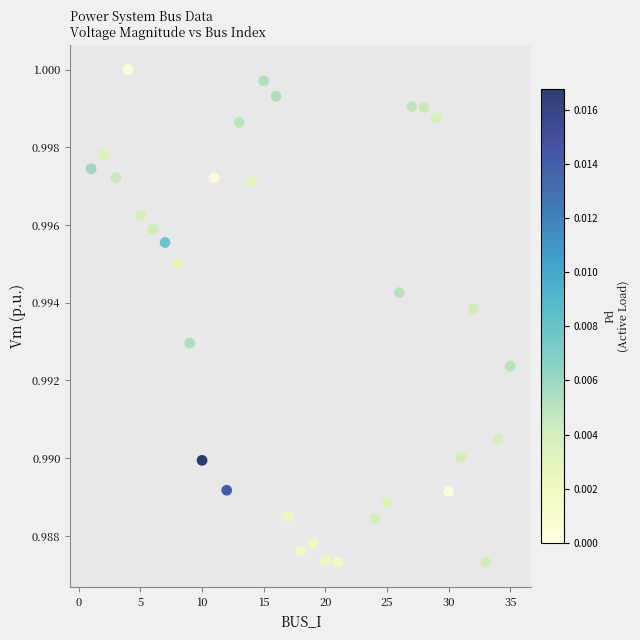

What is the range of X values (max minus min)?

34.0